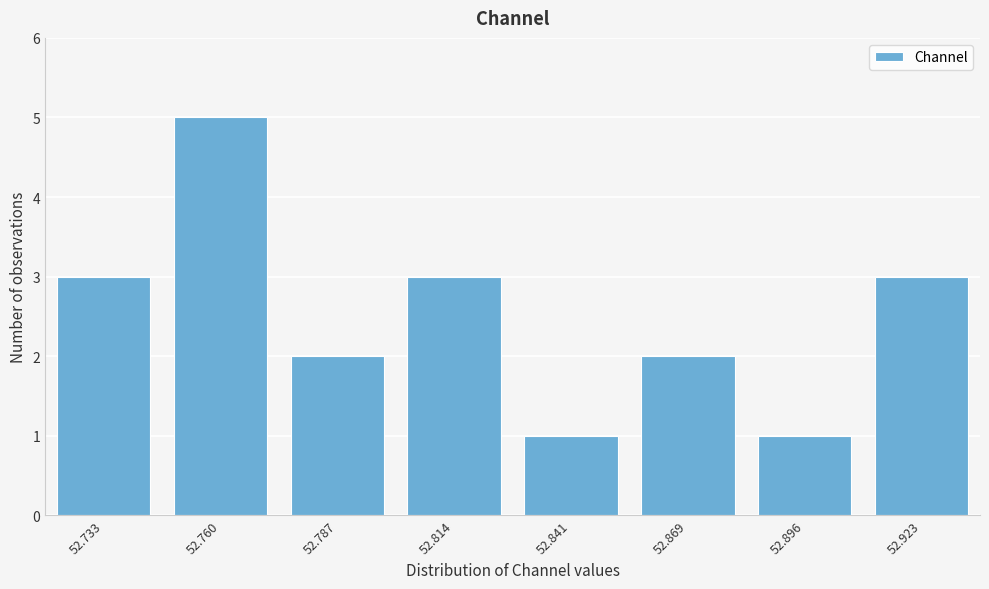

Reading right to left, list all the values displayed in this chart.

52.923=3	52.896=1	52.869=2	52.841=1	52.814=3	52.787=2	52.760=5	52.733=3